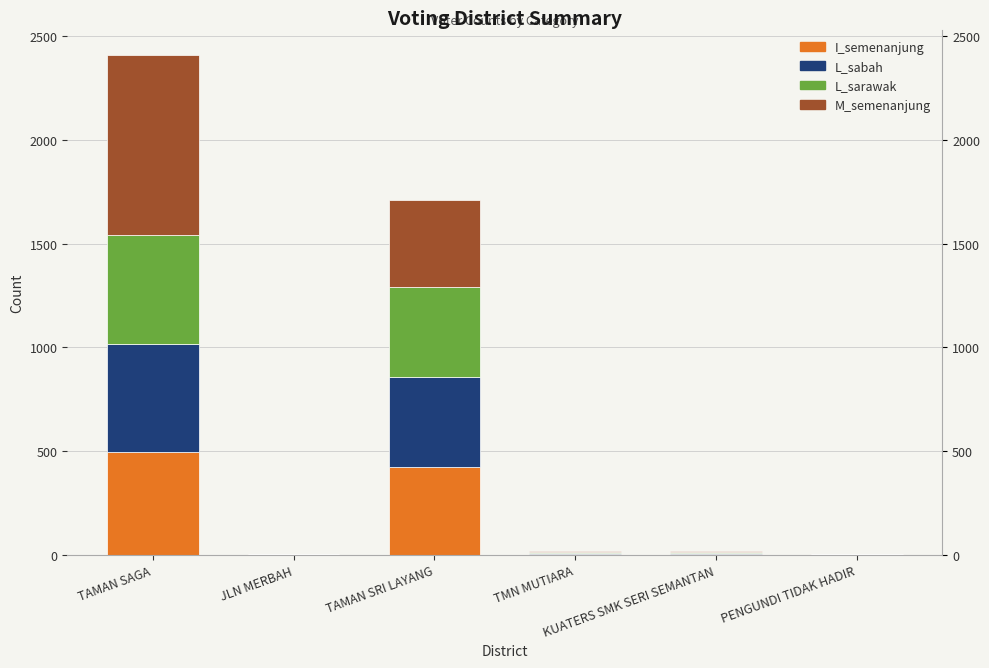

What is the sum of all I_semenanjung values?

929